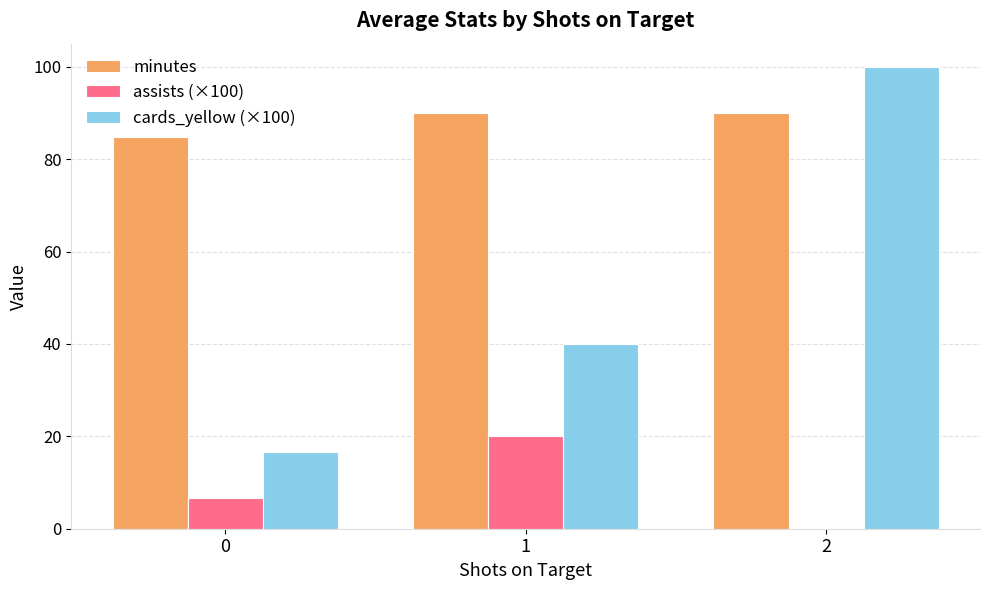

The cards_yellow (×100) series shows 11.2 at 0. True or false?

False